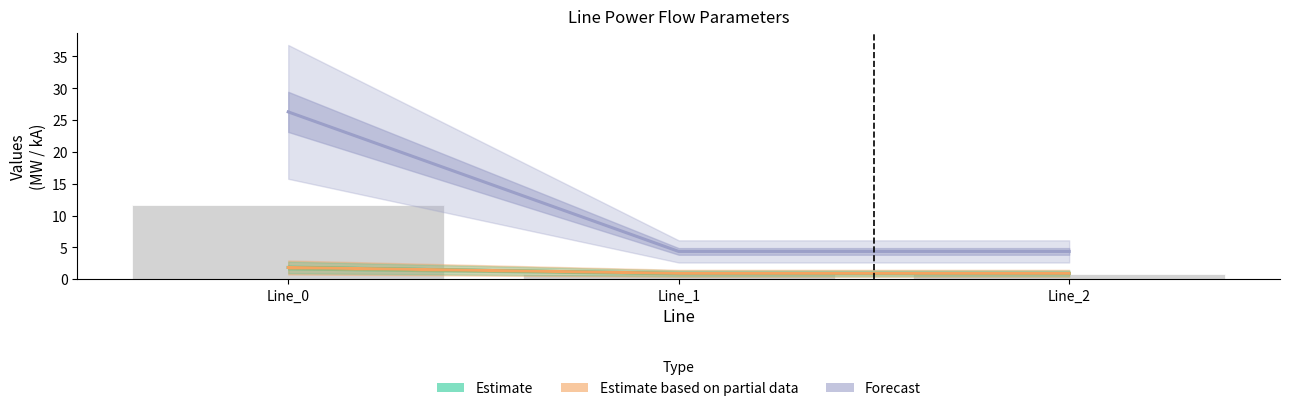

Reading left to right, extract all data points from this chart.

Estimate: 1.8	0.9	0.9
Estimate based on partial data: 1.8	0.9	0.9
Forecast: 26.3	4.4	4.4